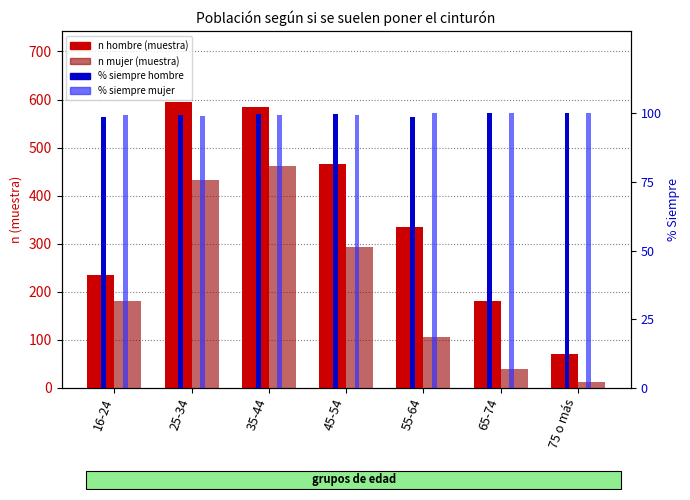

What is the sum of the n hombre (muestra) values at 65-74 and 16-24?

415.0